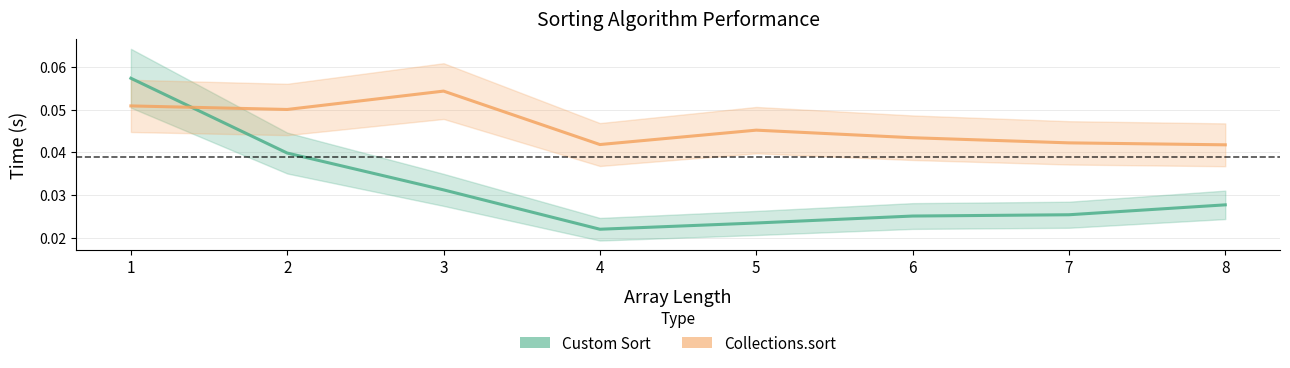

How many times do Collections.sort and Custom Sort cross each other?

1